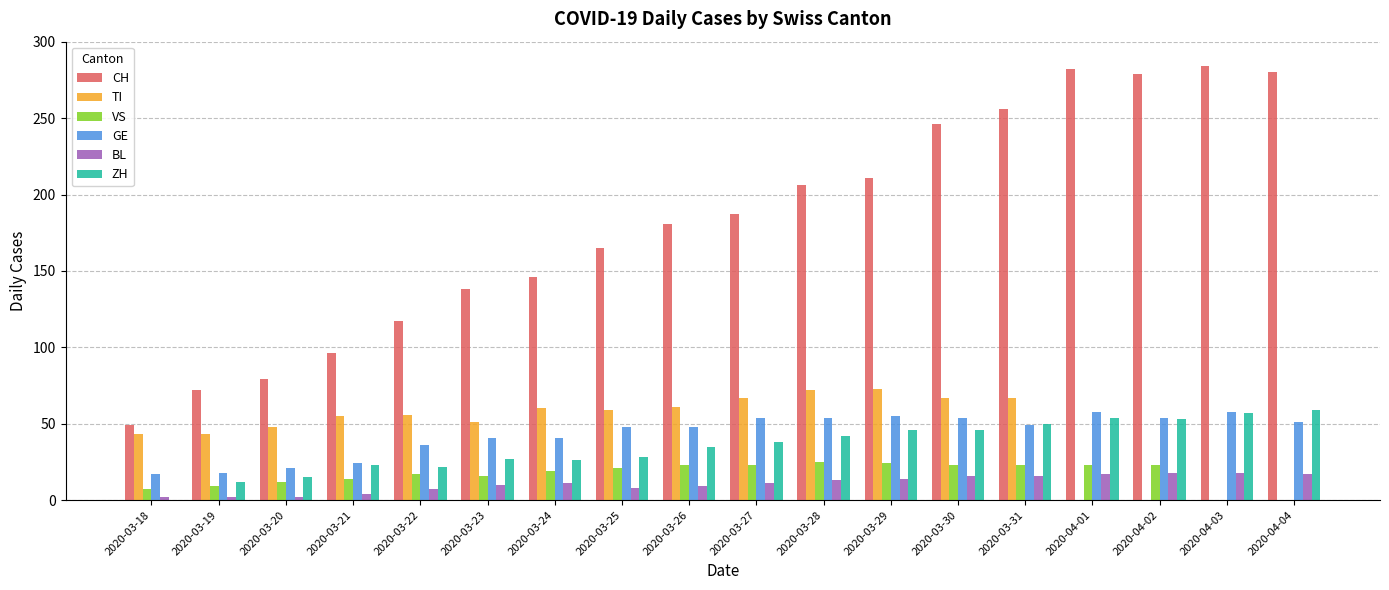

What is the greatest value displayed?

284